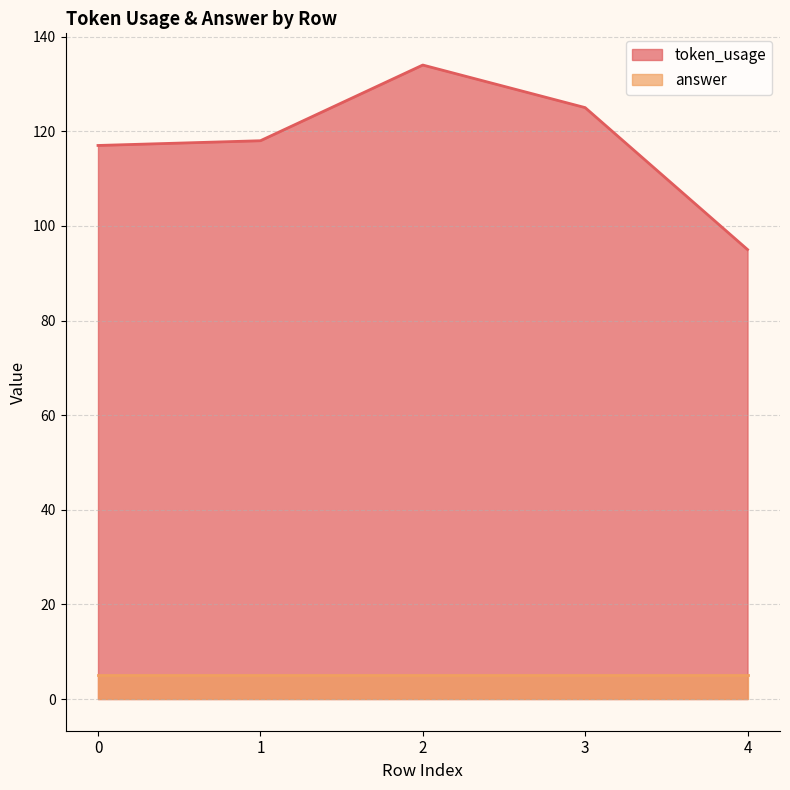

What is the change in value from 0 to 4?

-22